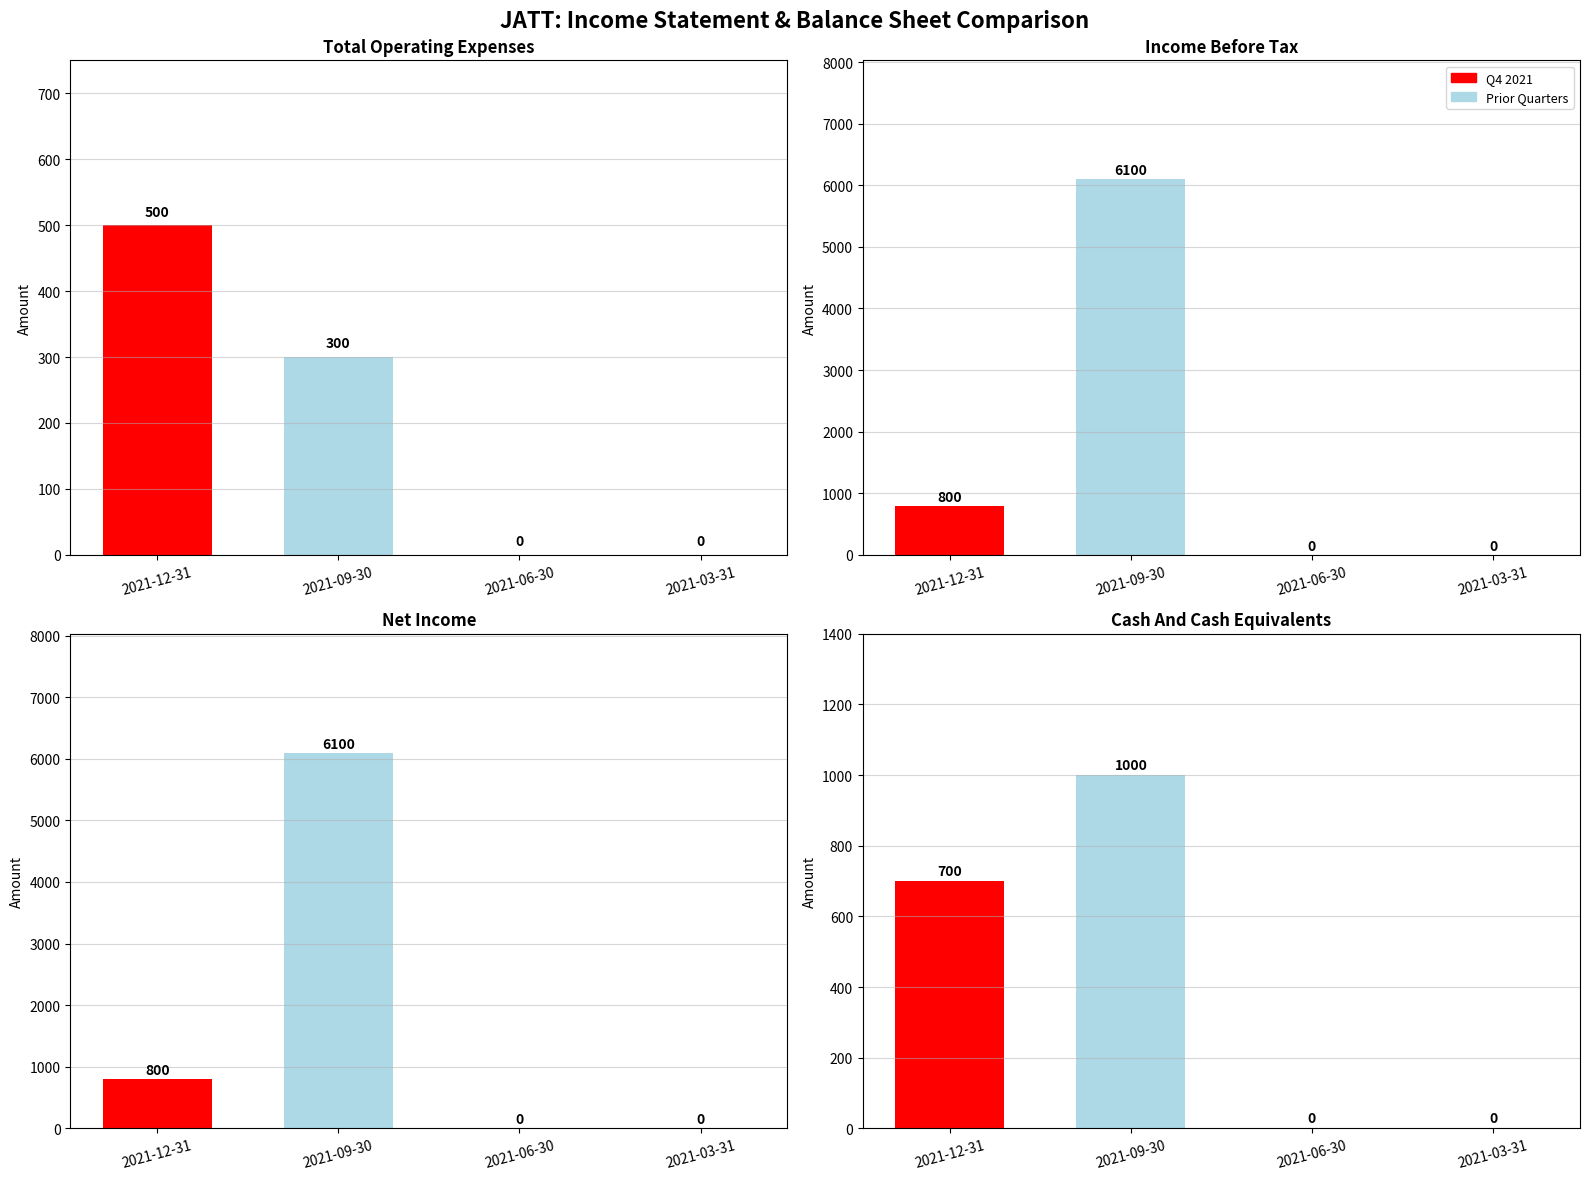

What is the total value across all series at 2021-12-31?

2800